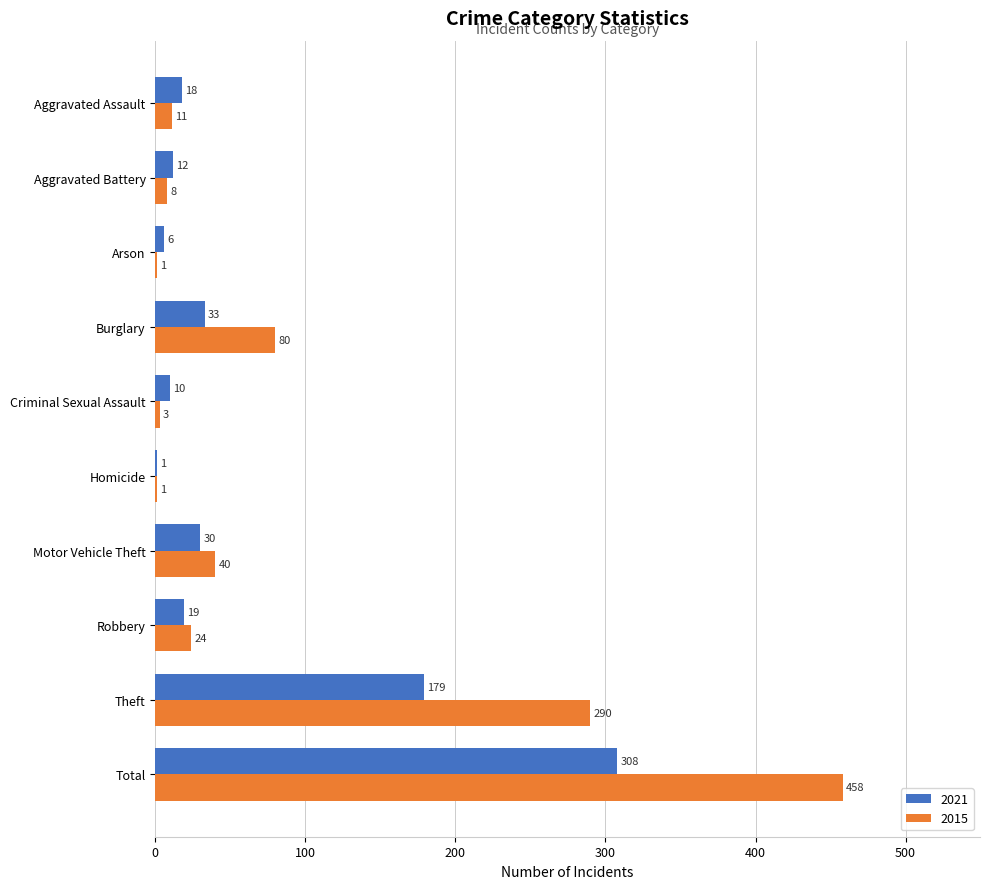

Where is 2021 nearest to the value 154?

Theft